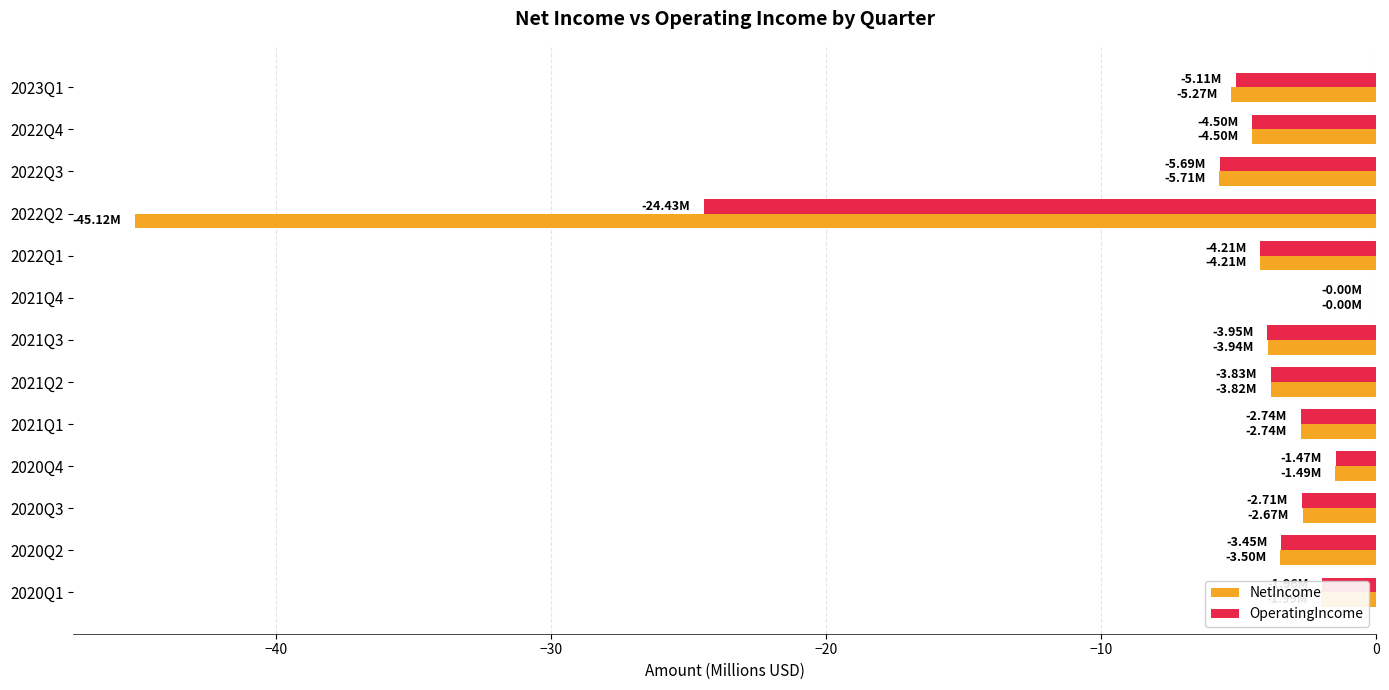

What is the sum of all OperatingIncome values?

-64.0